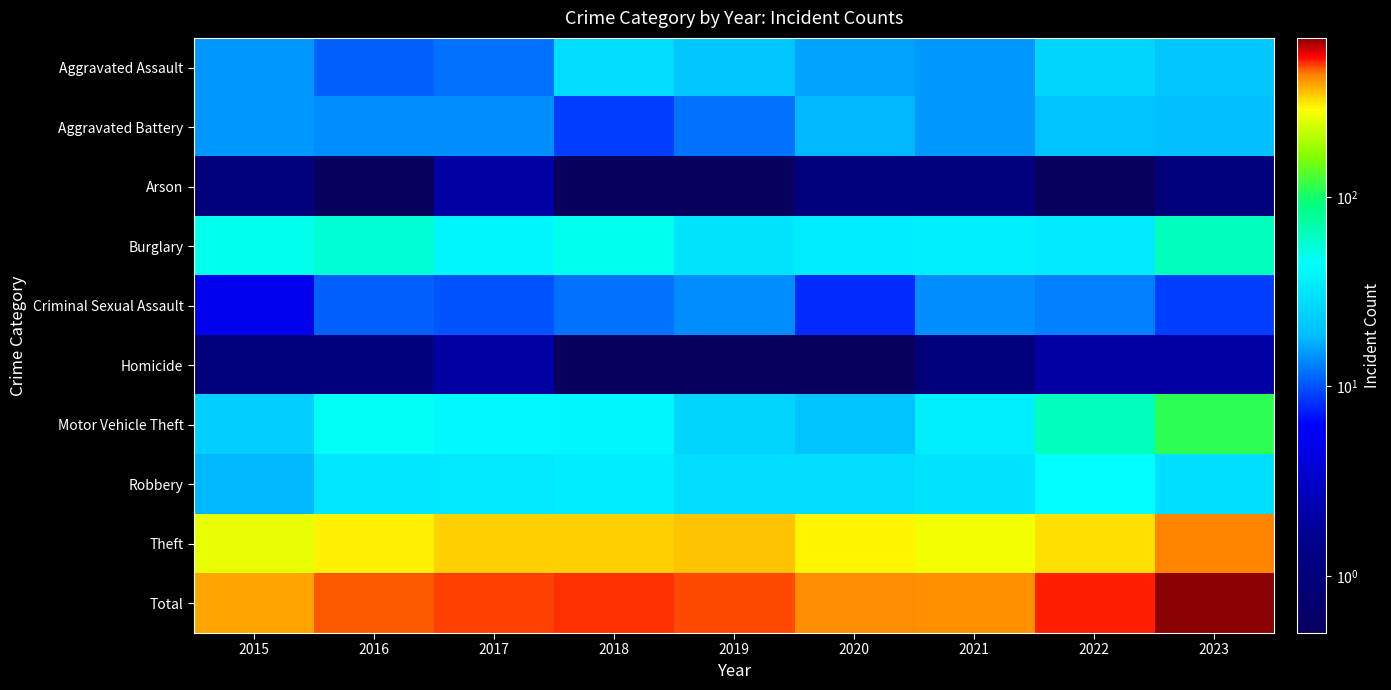

Reading left to right, transcribe all the data shown in this chart.

Aggravated Assault: 2015=15.0	2016=11.0	2017=12.0	2018=28.0	2019=21.0	2020=16.0	2021=15.0	2022=25.0	2023=21.0
Aggravated Battery: 2015=15.0	2016=14.0	2017=14.0	2018=9.0	2019=12.0	2020=18.0	2021=15.0	2022=20.0	2023=19.0
Arson: 2015=1.0	2016=0.1	2017=2.0	2018=0.1	2019=0.1	2020=1.0	2021=1.0	2022=0.1	2023=1.0
Burglary: 2015=49.0	2016=56.0	2017=40.0	2018=48.0	2019=31.0	2020=35.0	2021=36.0	2022=34.0	2023=65.0
Criminal Sexual Assault: 2015=5.0	2016=11.0	2017=10.0	2018=12.0	2019=14.0	2020=8.0	2021=14.0	2022=13.0	2023=9.0
Homicide: 2015=1.0	2016=1.0	2017=2.0	2018=0.1	2019=0.1	2020=0.1	2021=1.0	2022=2.0	2023=2.0
Motor Vehicle Theft: 2015=23.0	2016=46.0	2017=41.0	2018=40.0	2019=25.0	2020=20.0	2021=36.0	2022=65.0	2023=110.0
Robbery: 2015=18.0	2016=32.0	2017=33.0	2018=35.0	2019=28.0	2020=28.0	2021=30.0	2022=44.0	2023=29.0
Theft: 2015=260.0	2016=301.0	2017=340.0	2018=338.0	2019=354.0	2020=297.0	2021=272.0	2022=319.0	2023=433.0
Total: 2015=387.0	2016=472.0	2017=494.0	2018=510.0	2019=485.0	2020=423.0	2021=420.0	2022=522.0	2023=689.0